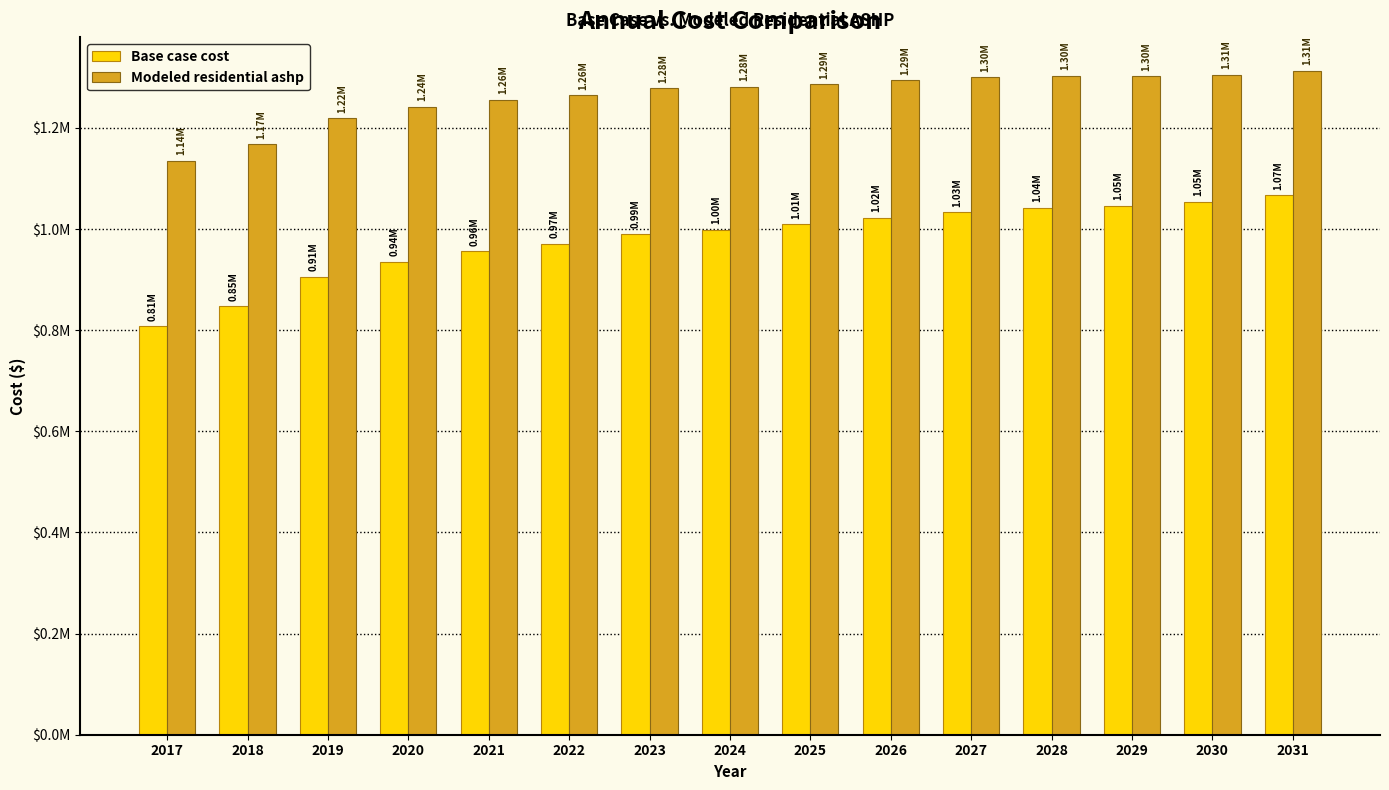

What is the difference between the maximum and minimum values in the Modeled residential ashp series?

178428.6